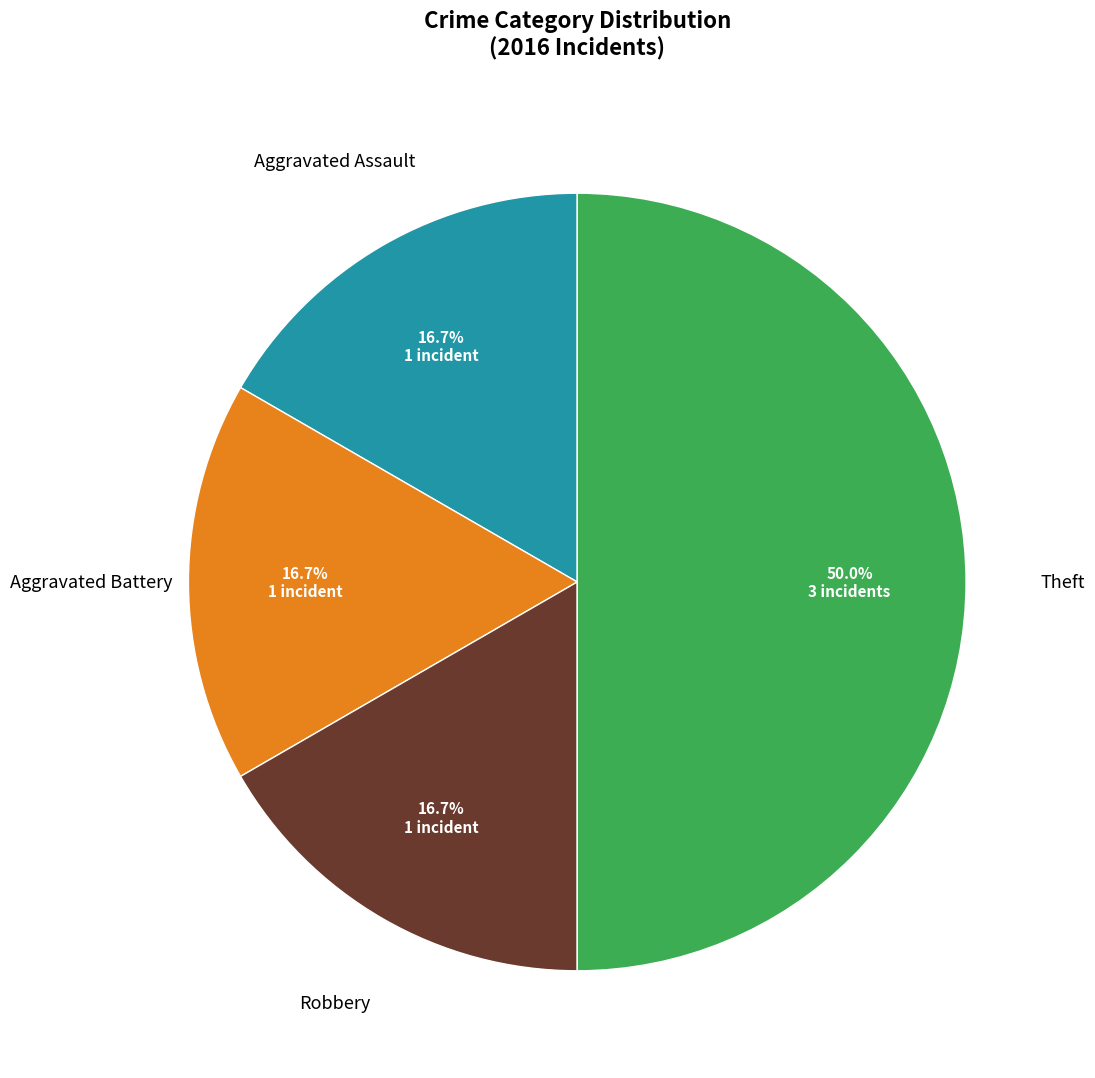

How many segments does this pie chart have?

4